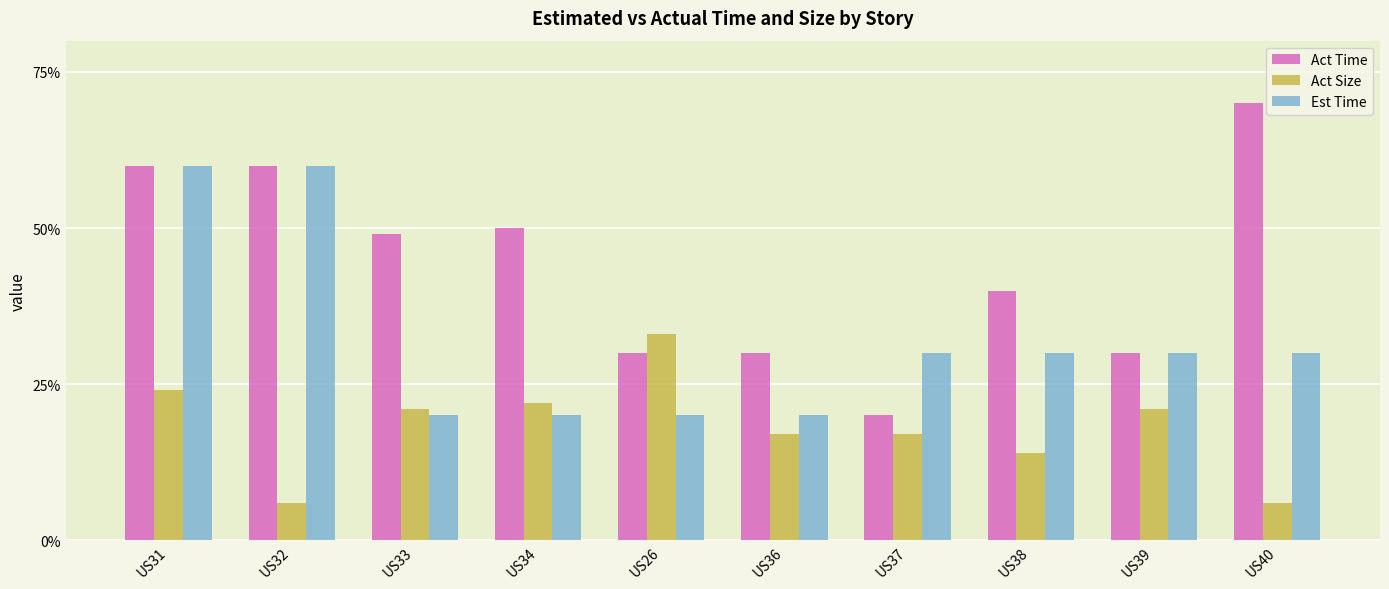

How many data points does each series have?

10